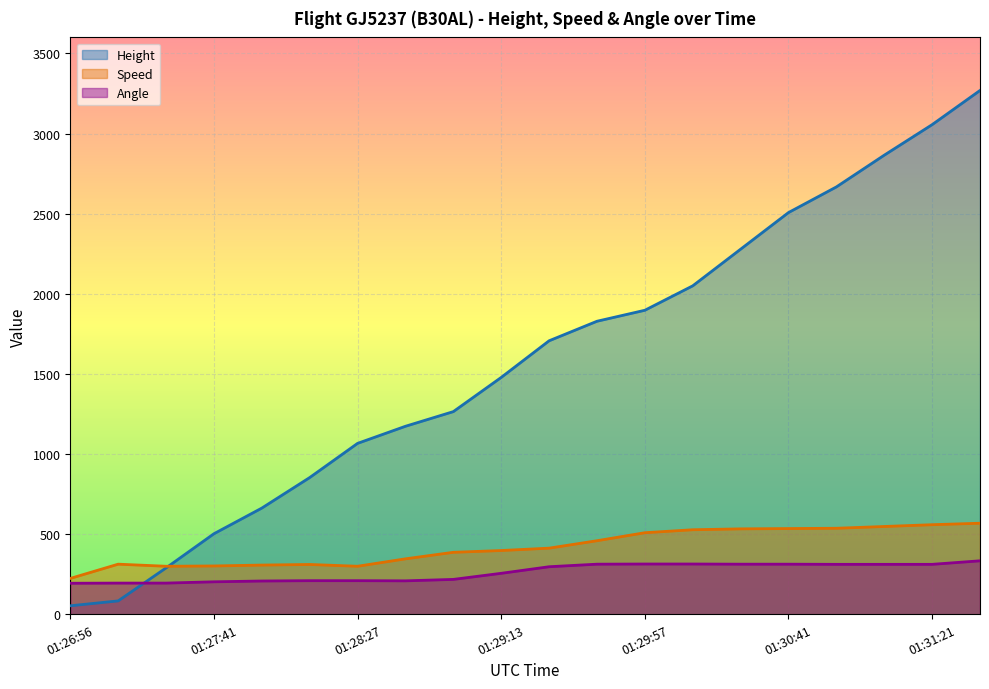

At which label is Speed closest to 396?

01:29:13